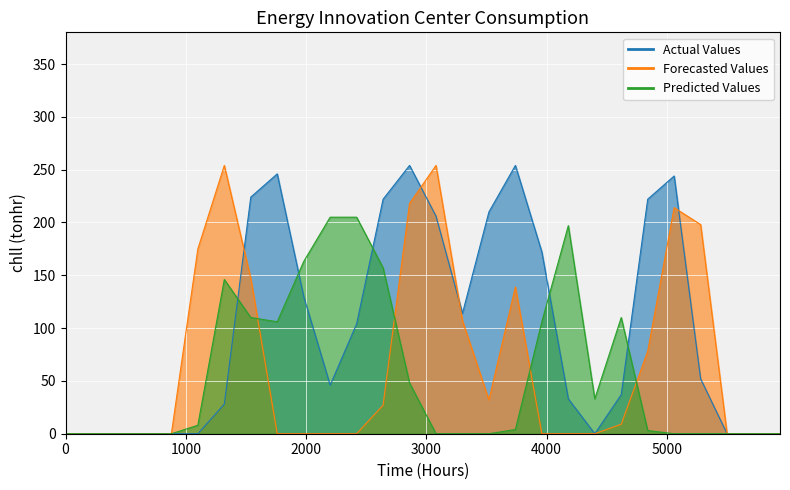

The Actual Values series shows -134 at 2. True or false?

False